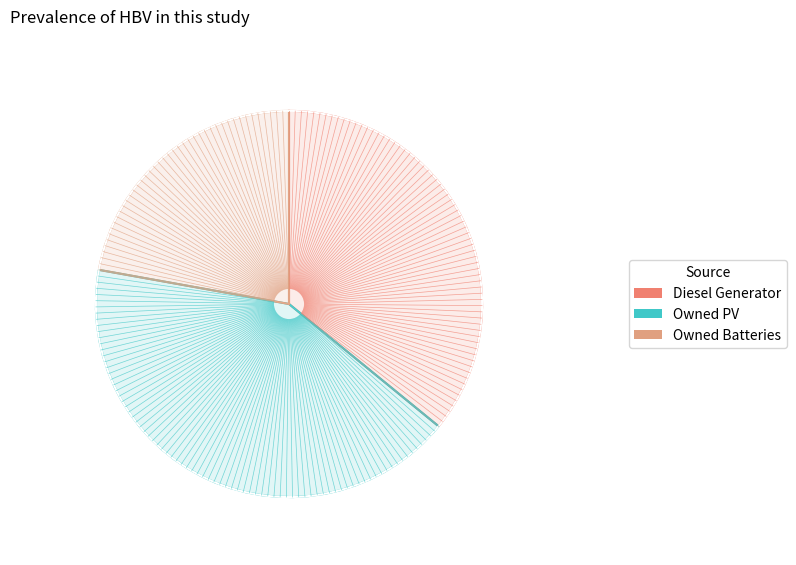

True or false: Owned PV accounts for 36% of the total.

False